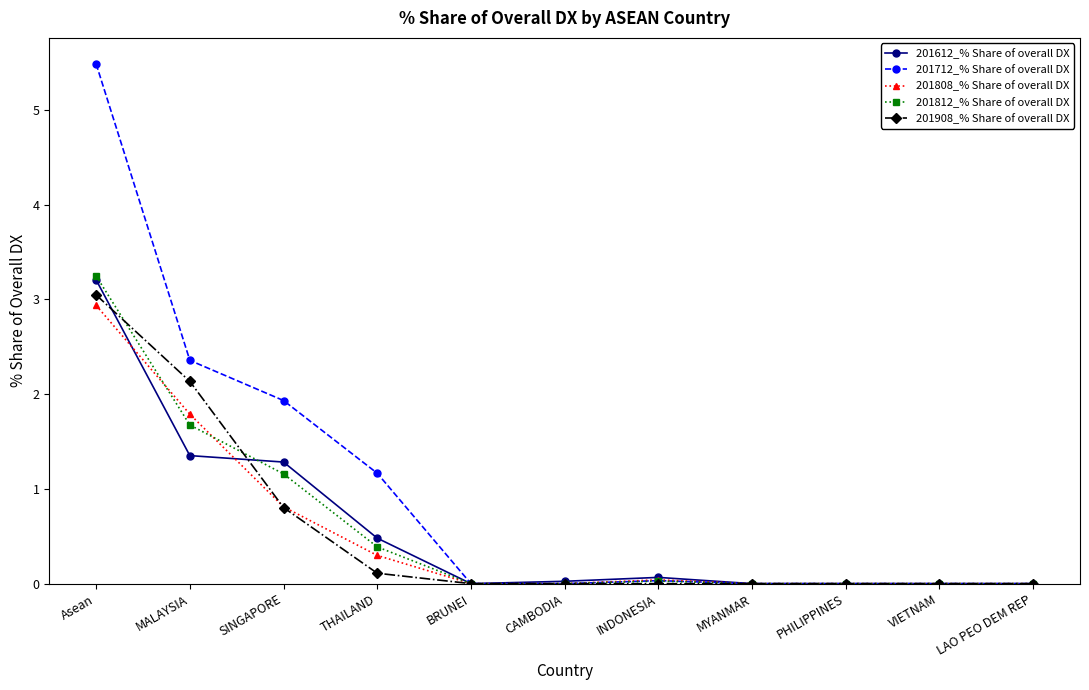

What is the value of the 201908_% Share of overall DX point at the 3rd from the left?

0.8